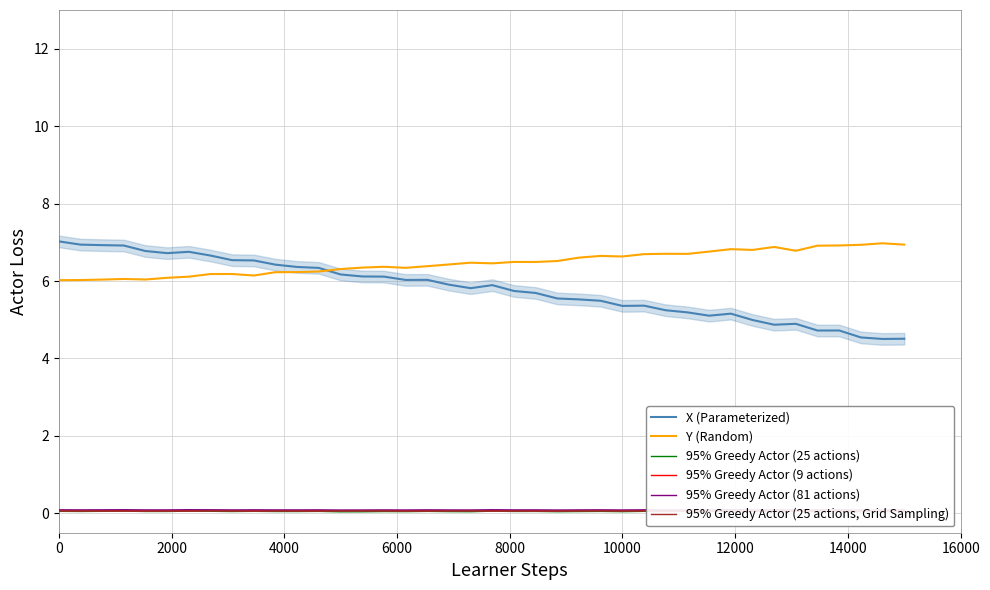

What position from the left is 27?

28